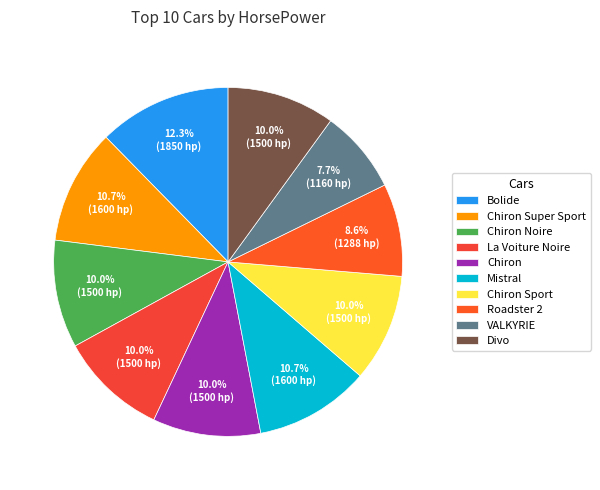

Does any single category account for the majority?

No